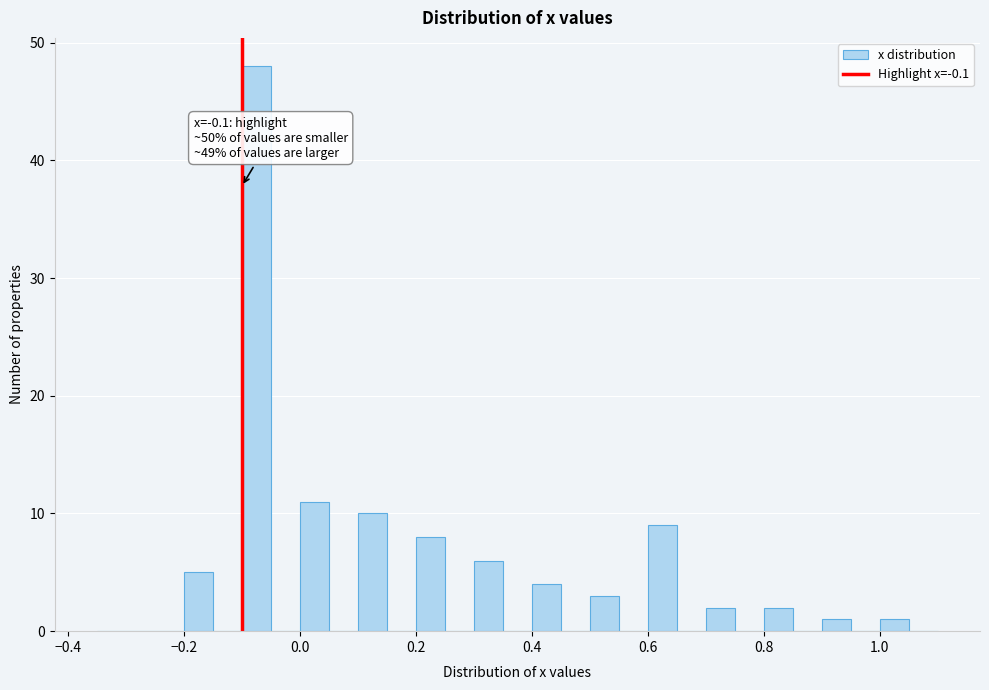

Around what value on the x-axis is the tallest bar? Give the approximate position of its centre, as read against the axis.

-0.08